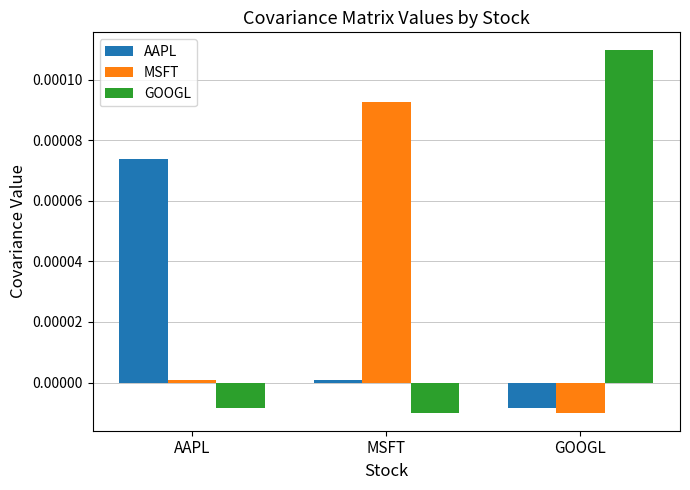

How many values in the MSFT series exceed 0?

2